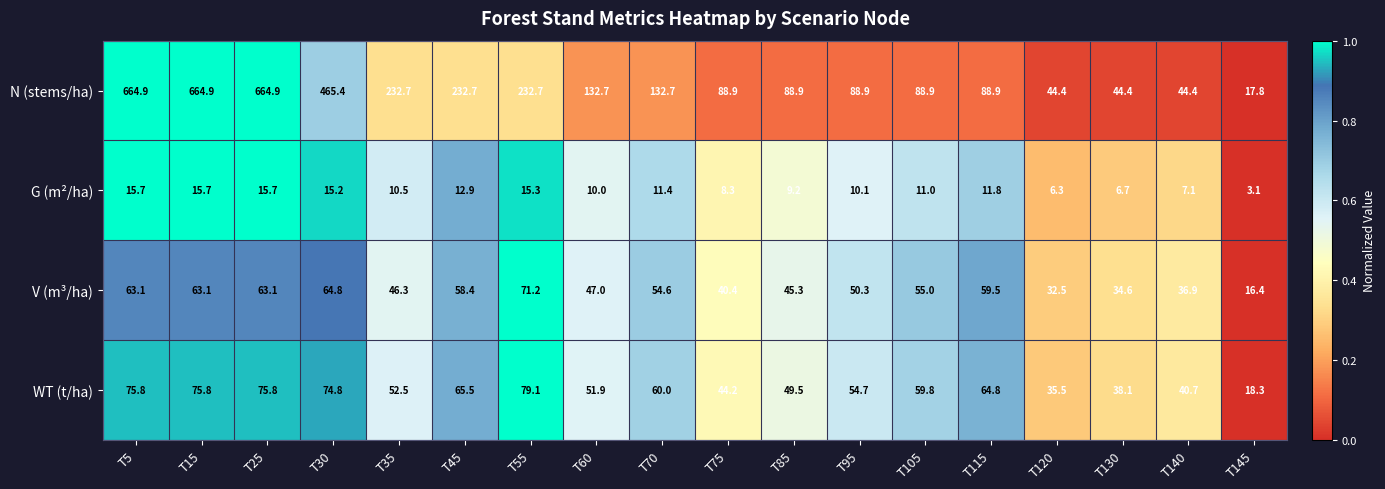

What value does the N (stems/ha) series have at T15?

664.9